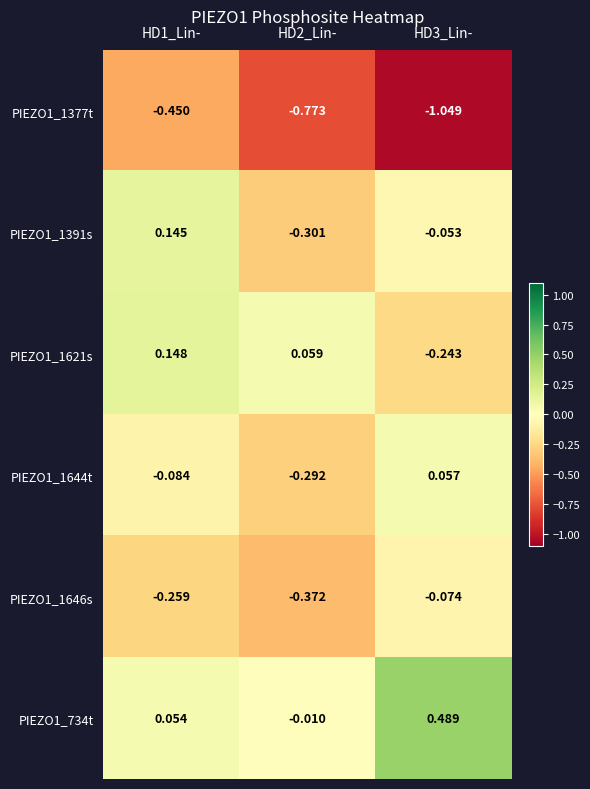

How many distinct data groups are displayed?

6